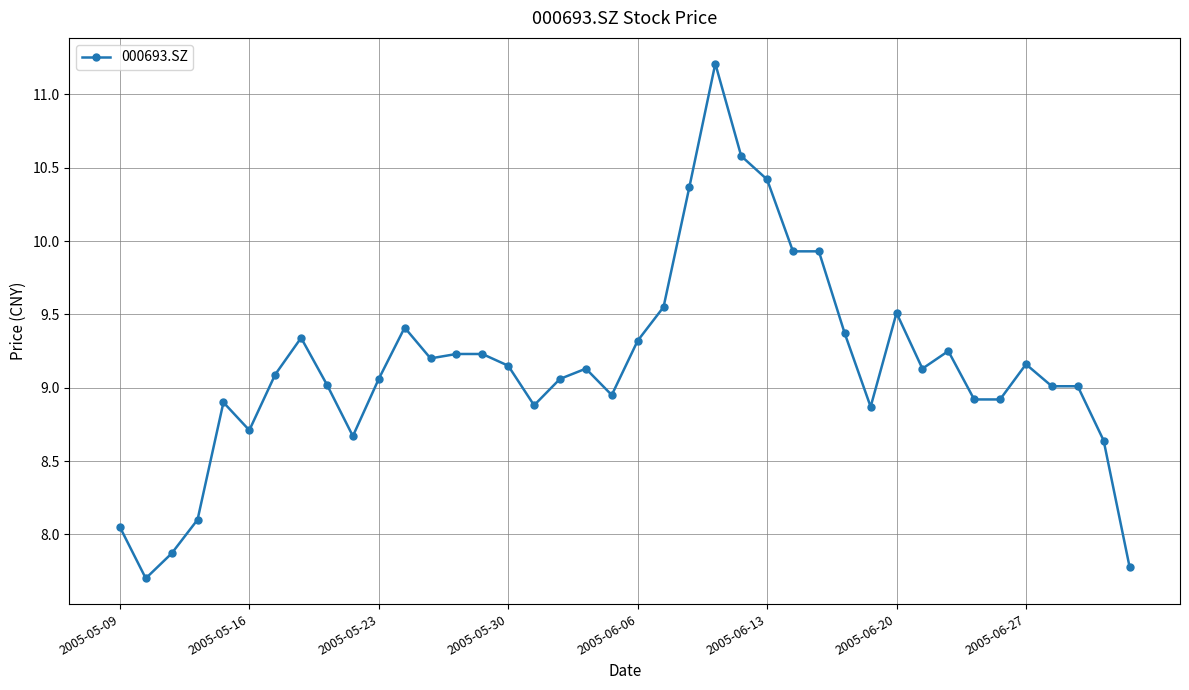

What is the sum of all values?

365.6